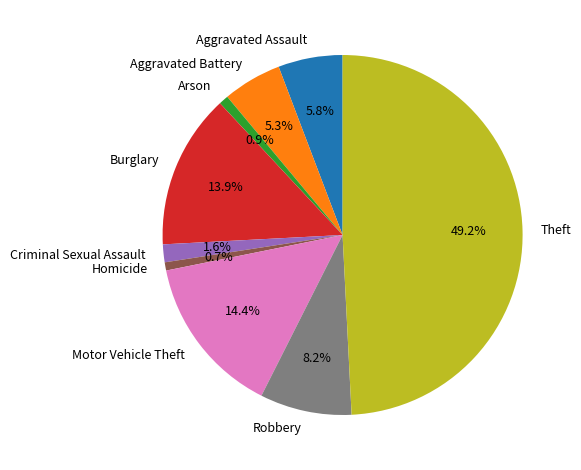

Between Arson and Motor Vehicle Theft, which is larger?

Motor Vehicle Theft